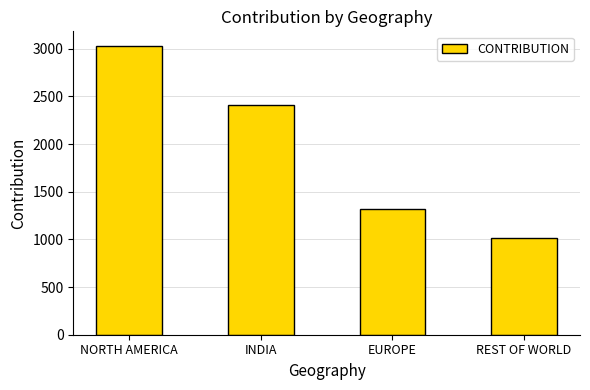

Rank the categories by value from highest to lowest.

NORTH AMERICA, INDIA, EUROPE, REST OF WORLD